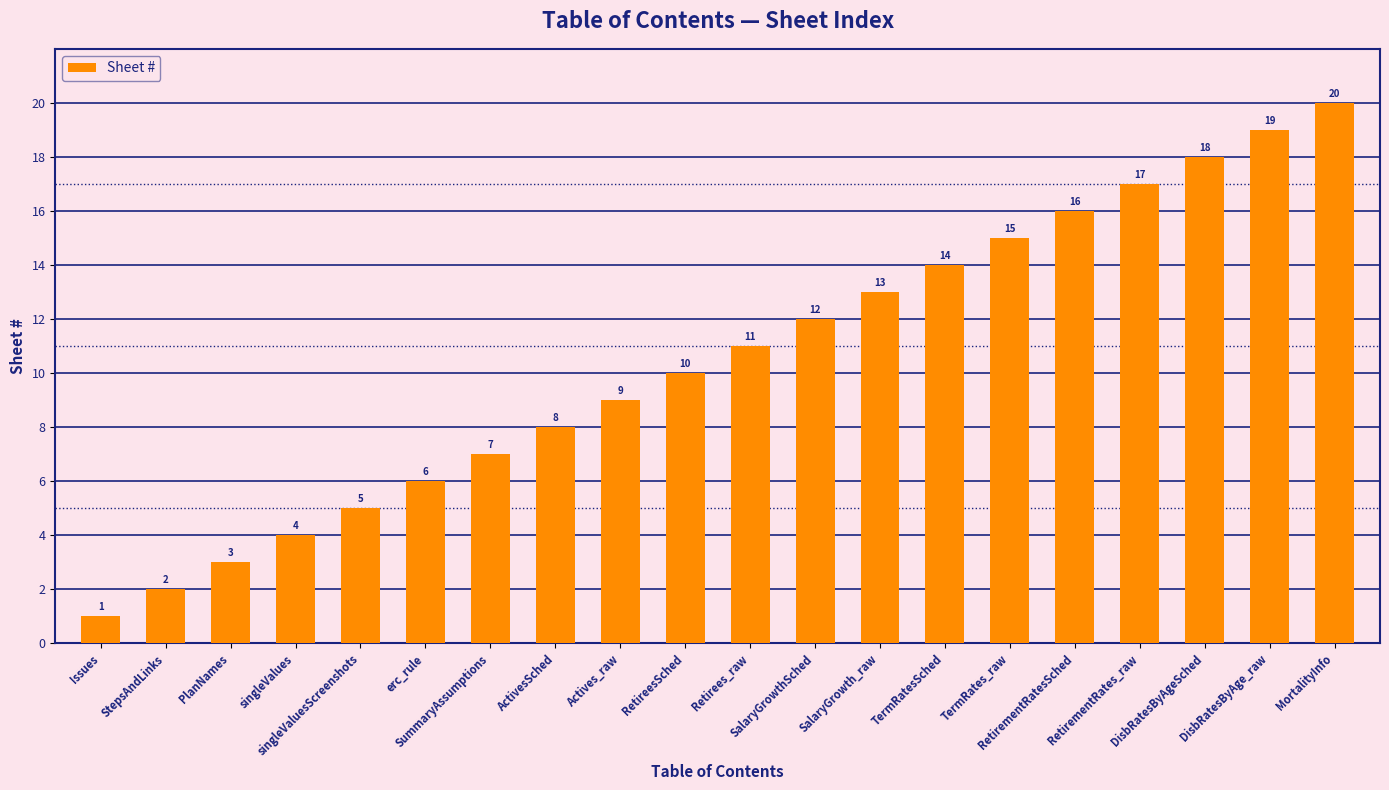

What is the approximate value at RetirementRatesSched?

16